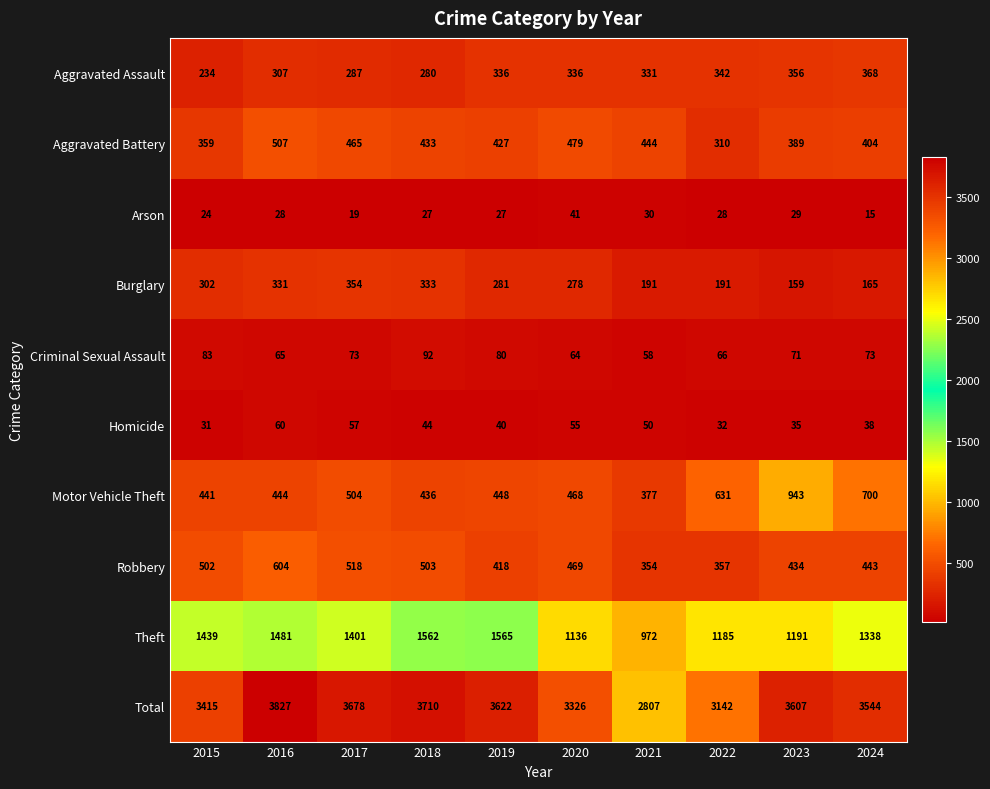

What is the difference between the maximum and second lowest values in the Aggravated Battery series?

148